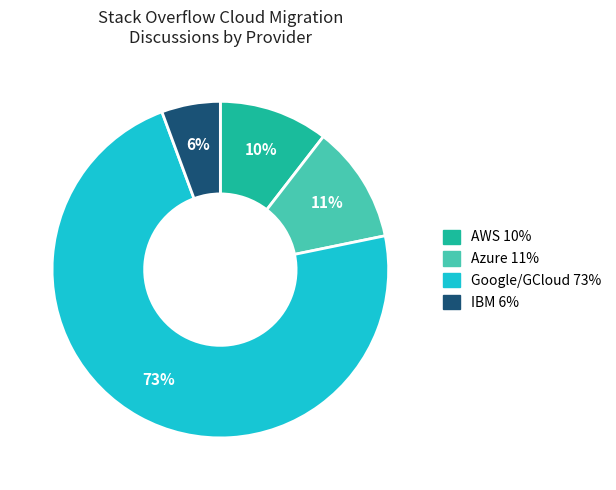

To the nearest percent, what is the average slice percentage?

25%